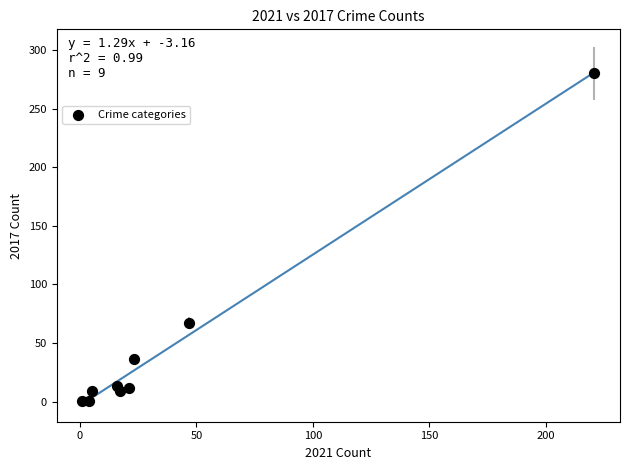

What is the range of Y values (max minus min)?

279